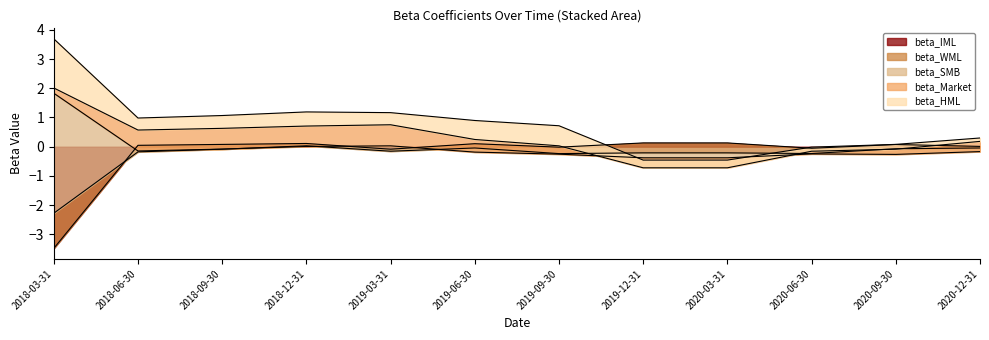

Is the value of beta_IML at 2019-12-31 greater than the value of beta_WML at 2019-09-30?

Yes